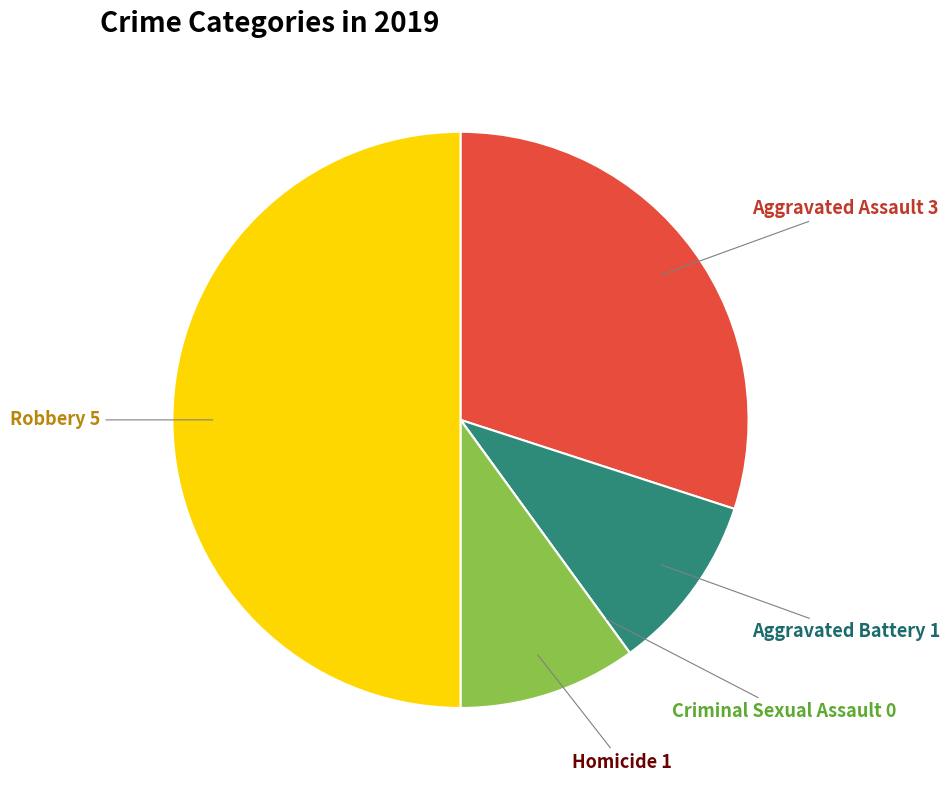

Which slice is the largest?

Robbery